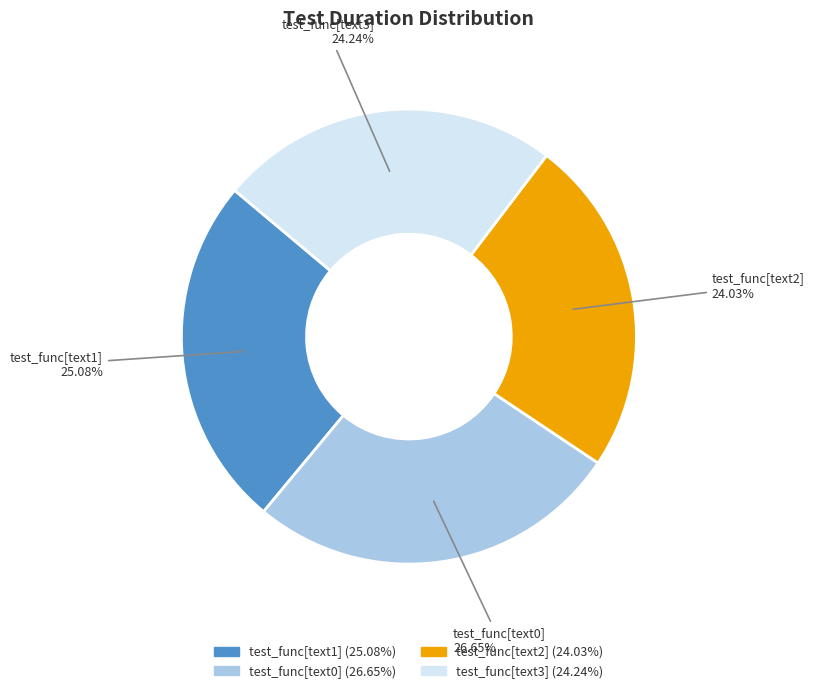

To the nearest percent, what is the combined percentage of test_func[text3] and test_func[text2]?

48%